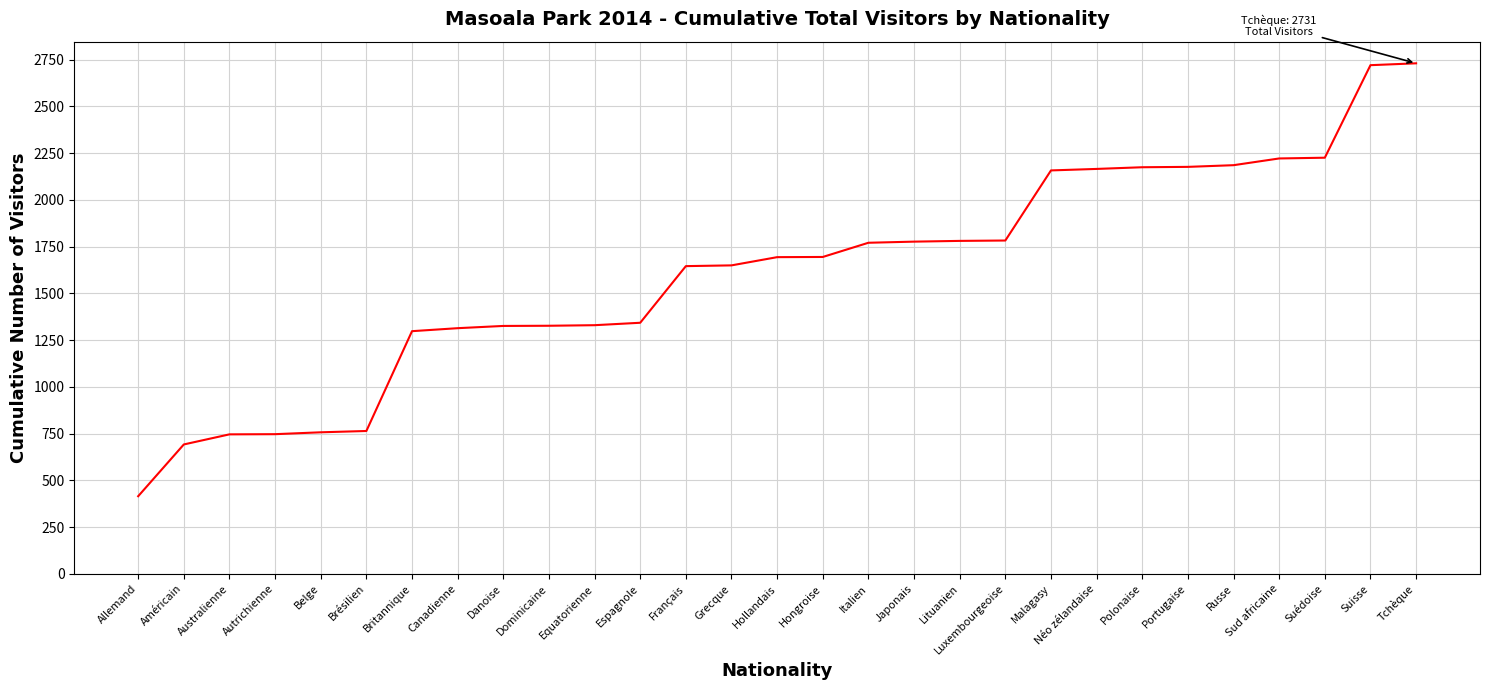

What is the difference between the values at Dominicaine and Luxembourgeoise?

456